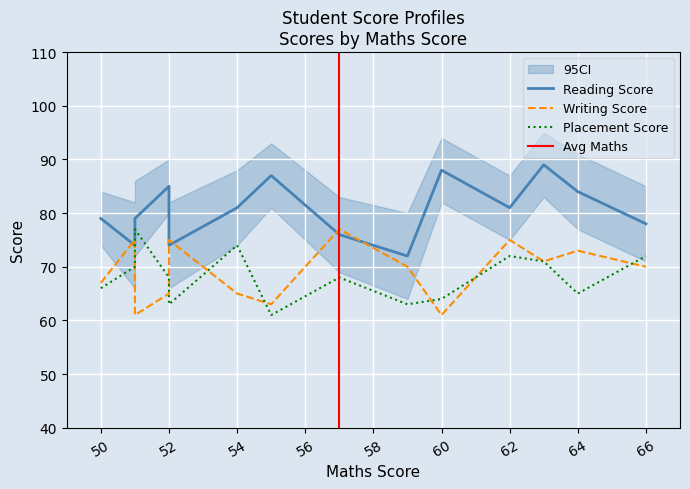

Rank the series at 51 from lowest to highest value.

Placement Score, Reading Score, Writing Score